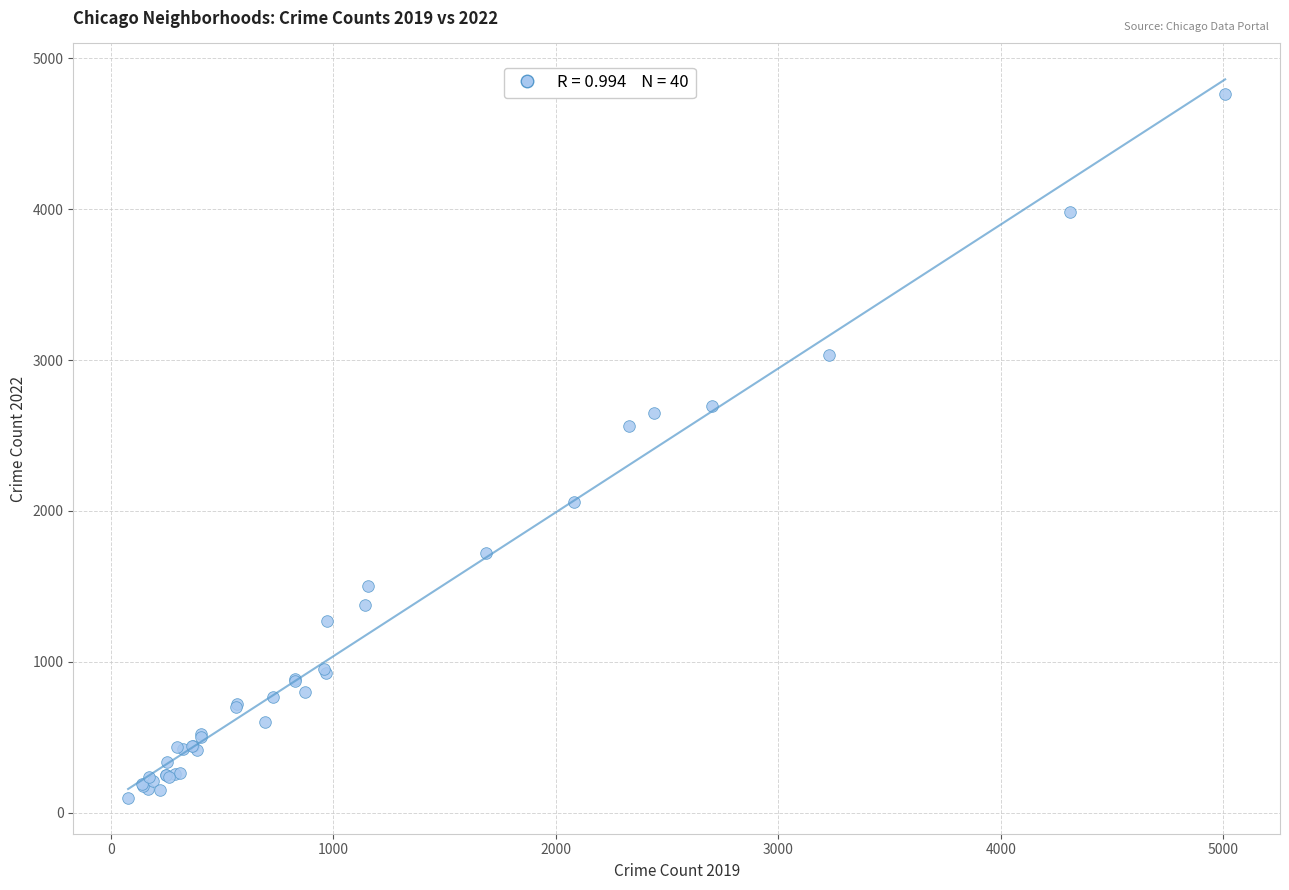

What Y value in the scatter plot is closest to 2431?

2566